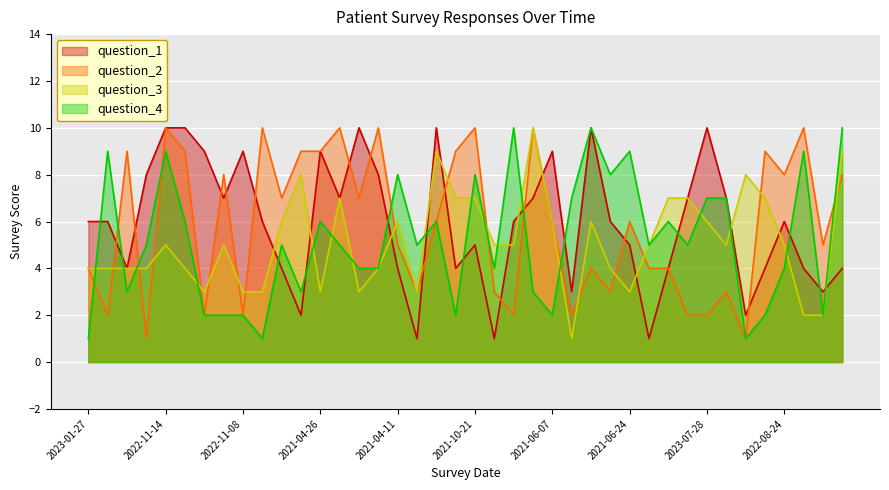

How many interior local valleys does the question_2 series have?

13